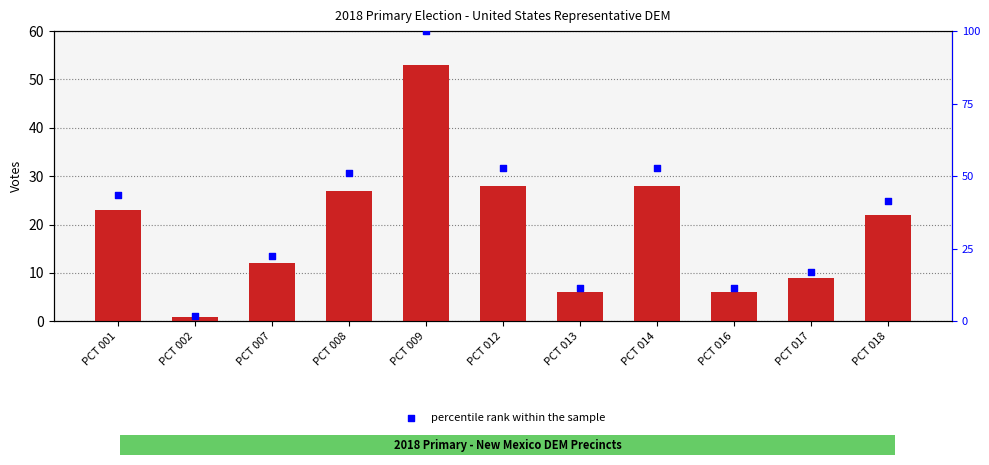

Is the value of percentile rank within the sample at PCT 014 greater than the value of BEN R LUJAN at PCT 017?

Yes